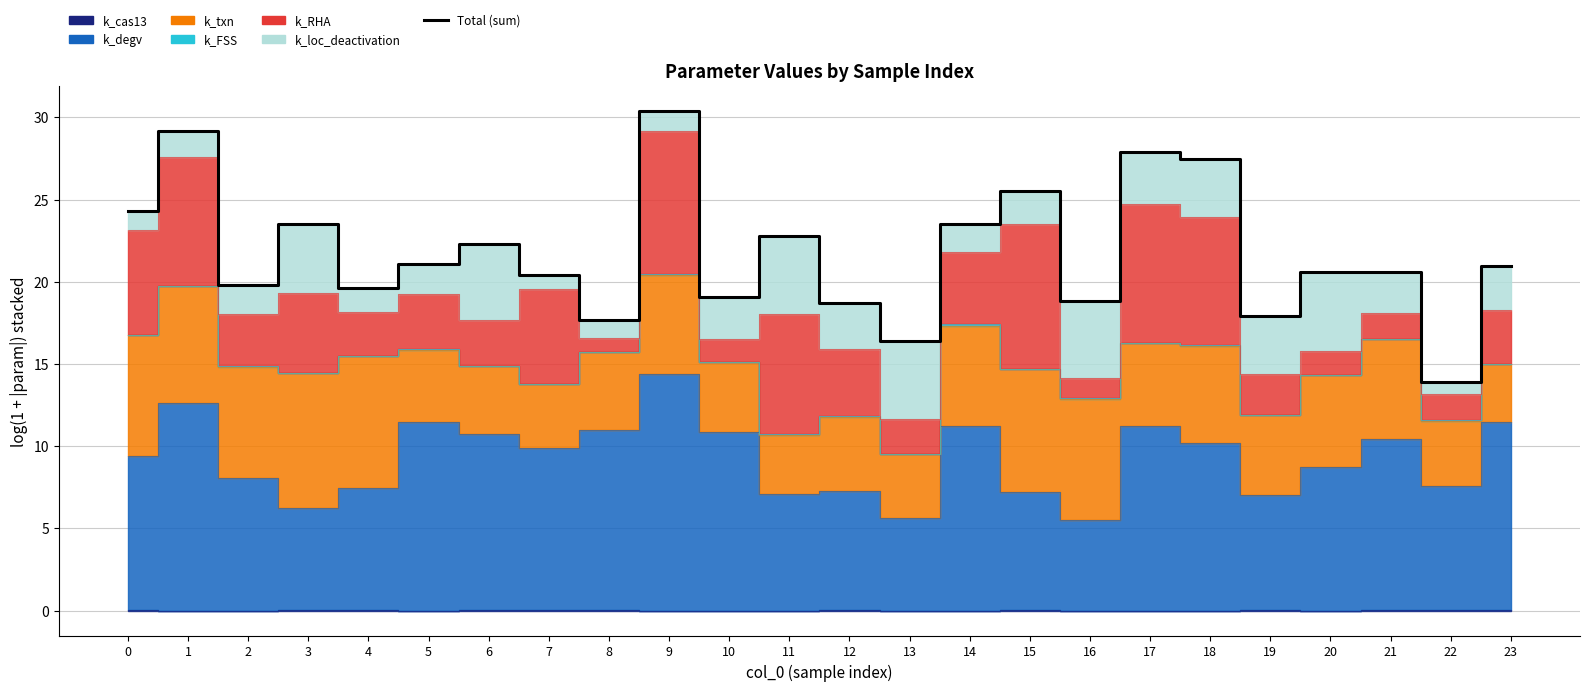

List the labels in order of value, smallest first.

22, 13, 8, 19, 12, 16, 10, 4, 2, 7, 21, 20, 23, 5, 6, 11, 14, 3, 0, 15, 18, 17, 1, 9